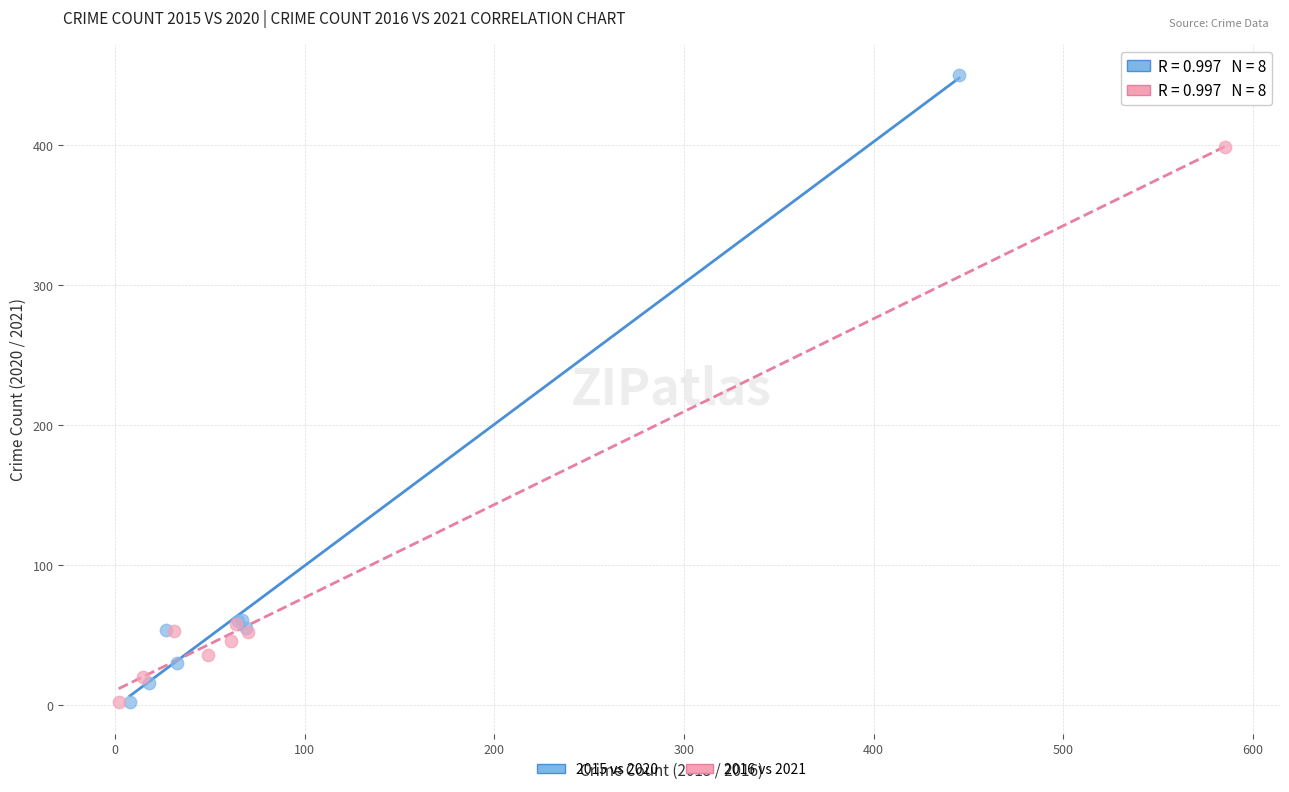

Which series reaches the maximum Y coordinate?

2015 vs 2020